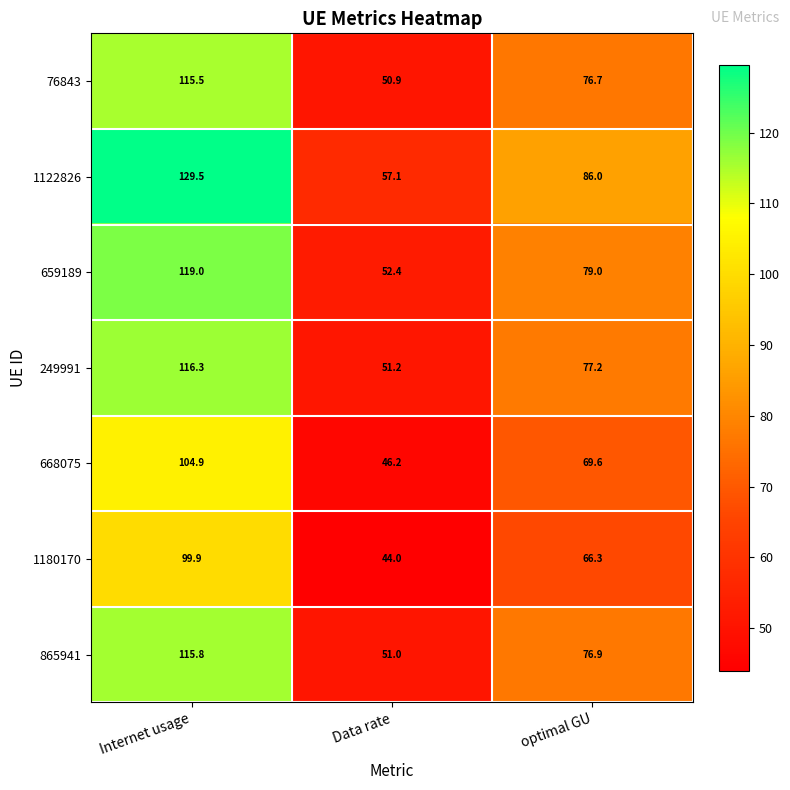

Rank the series at optimal GU from lowest to highest value.

1180170, 668075, 76843, 865941, 249991, 659189, 1122826